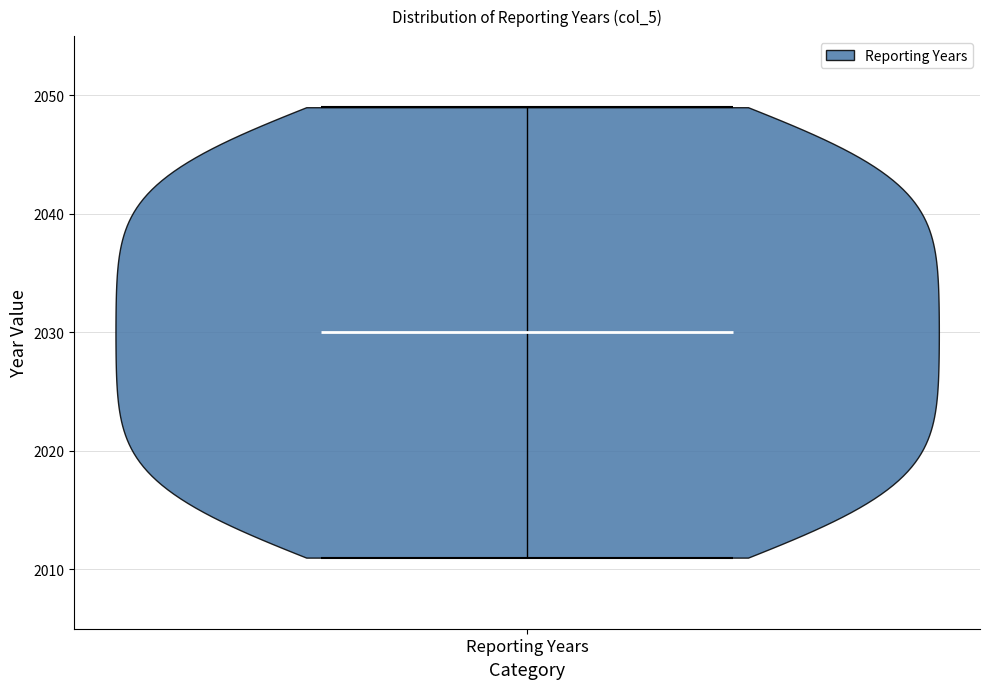

What is the lowest point the violin for Reporting Years reaches on the y-axis? The values are not printed on the chart, so give them approximately, as read against the axis.

2011